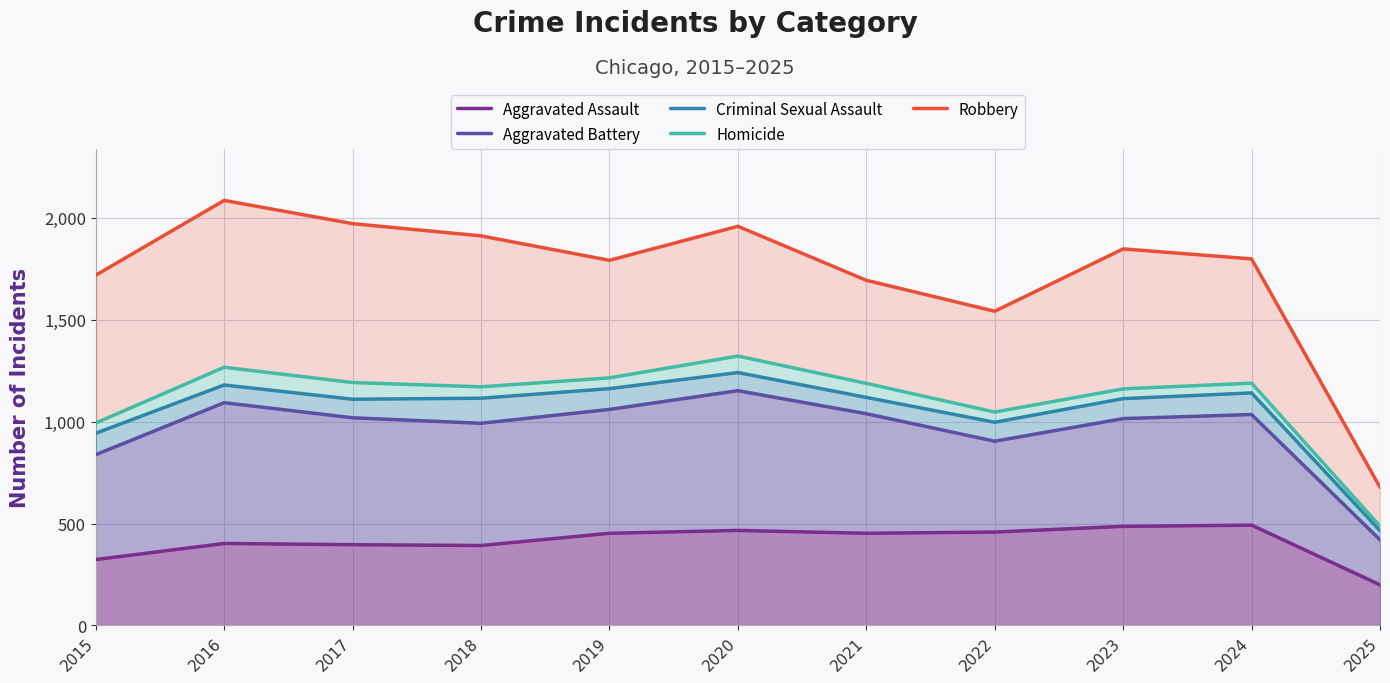

At how many categories does at least one series exceed 1483?

10